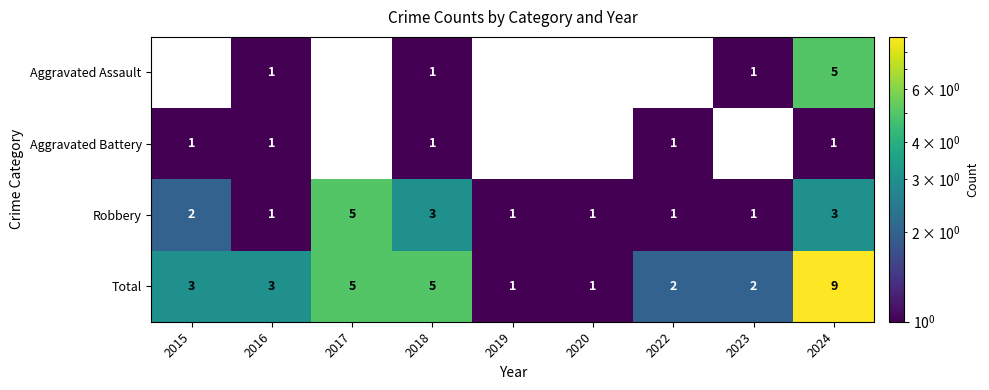

Is the value of Robbery at 2024 greater than the value of Aggravated Battery at 2022?

Yes